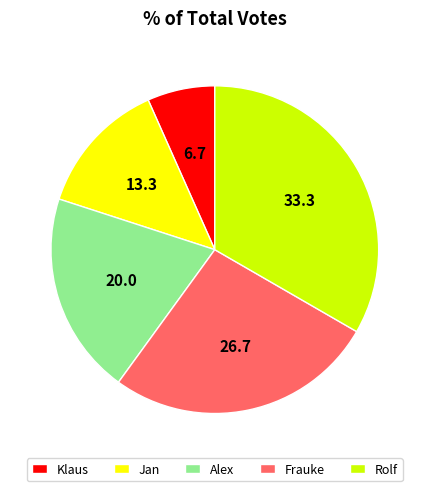

Does Klaus represent more than half of the total?

No